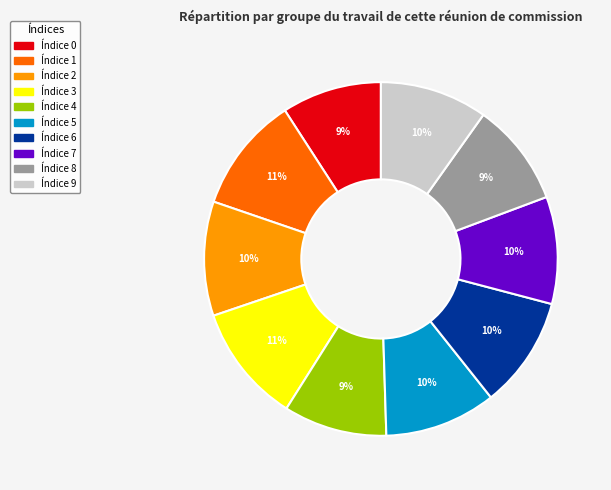

To the nearest percent, what is the average slice percentage?

10%